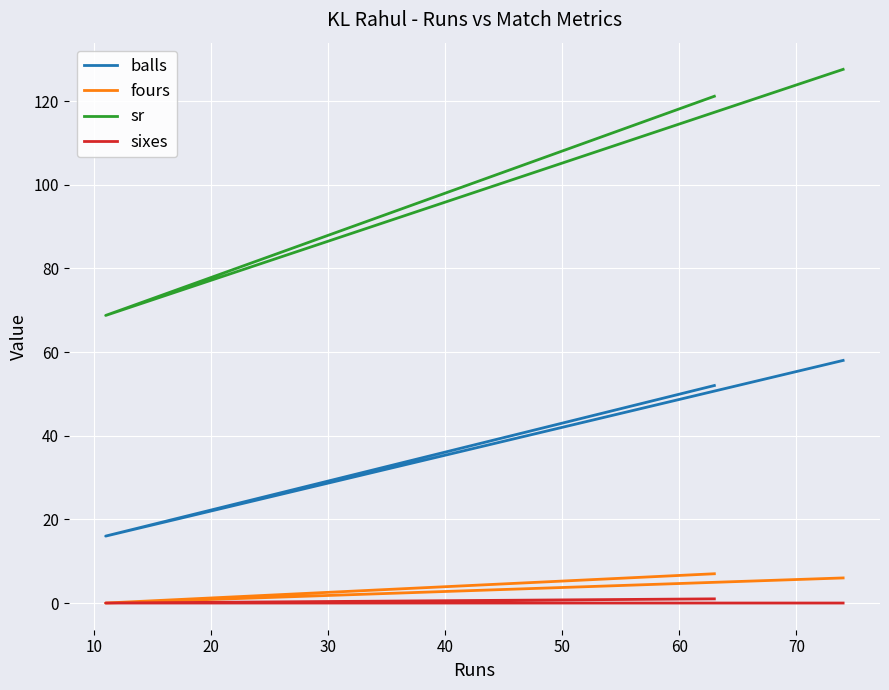

Reading right to left, extract all data points from this chart.

balls: 58.0	16.0	52.0
fours: 6.0	0.0	7.0
sr: 127.6	68.8	121.2
sixes: 0.0	0.0	1.0